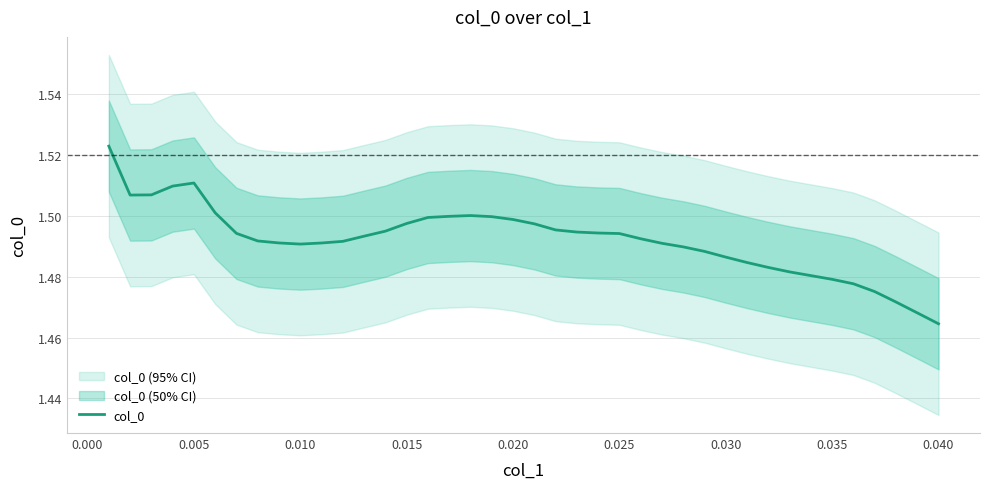

Count the number of categories in the chart.

40